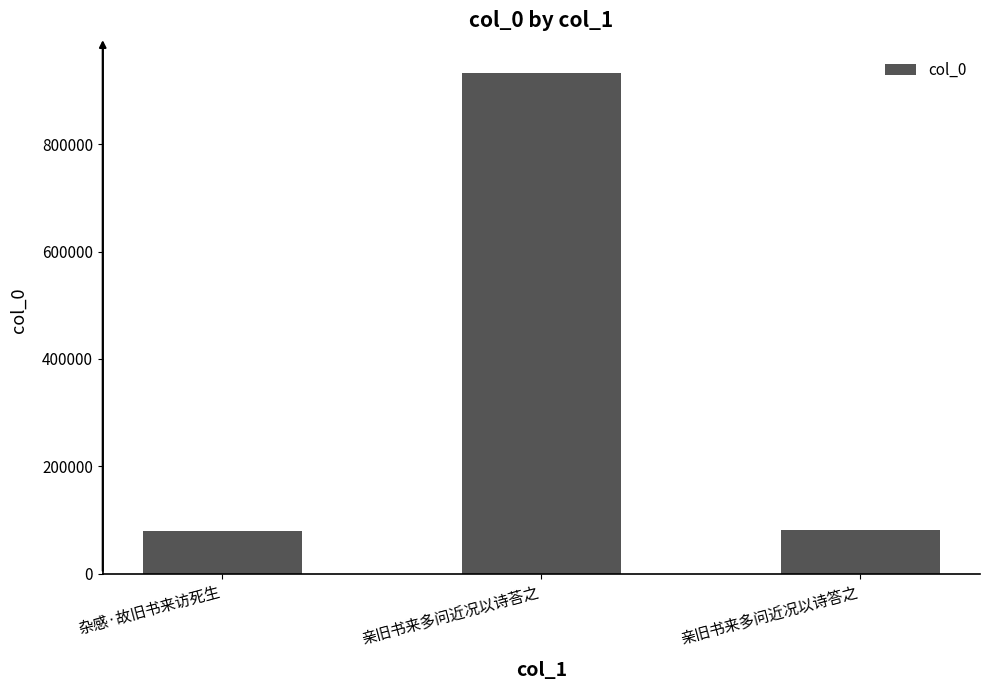

The value at 亲旧书来多问近况以诗答之 is 120520. True or false?

False